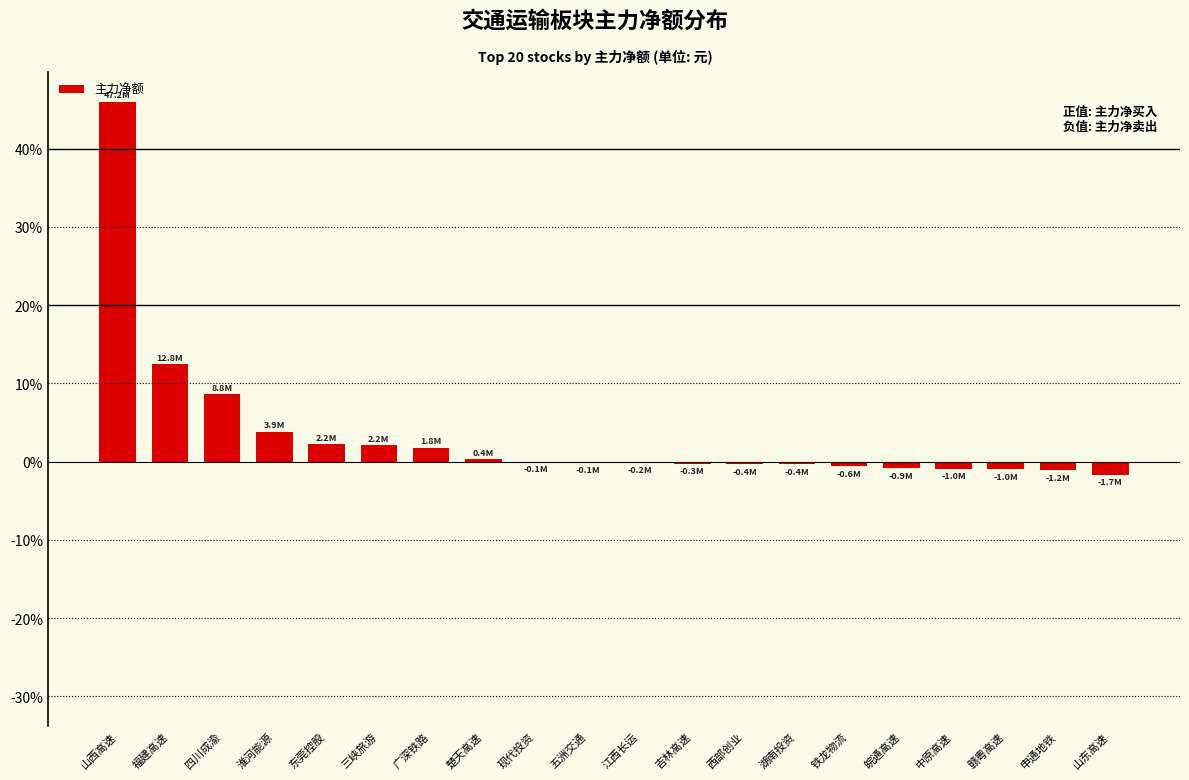

Where does the data first go above 0?

山西高速